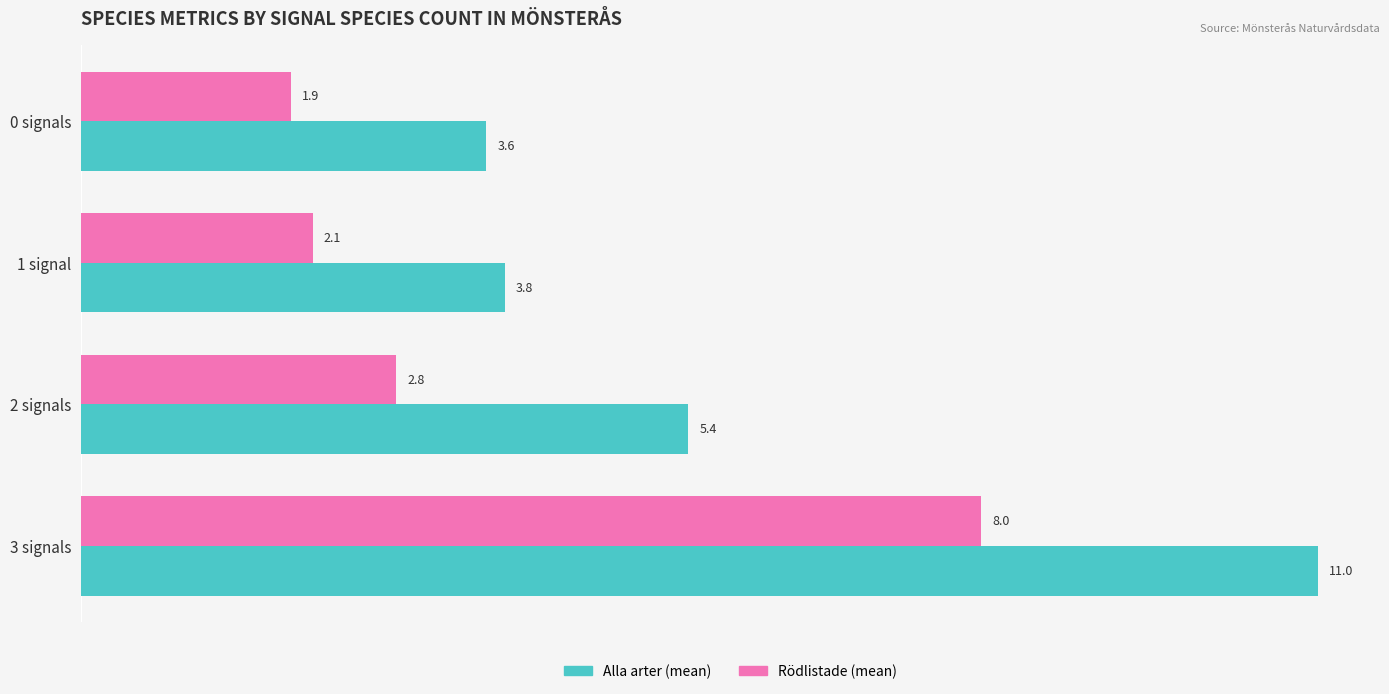

What is the average value of the Rödlistade (mean) series?

3.7